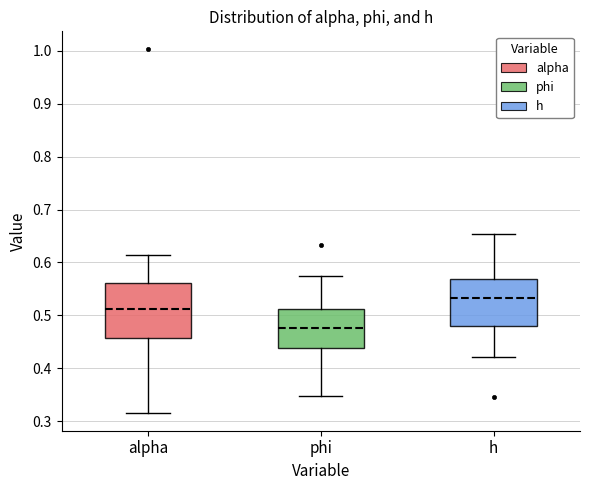

Reading left to right, read every box against the y-axis: the position of its median line, the range the box covers, and the ends of its whiskers. The values are not printed on the chart, so give them approximately, as read against the axis.

alpha: median 0.51, box 0.46 to 0.56, whiskers 0.32 to 0.61
phi: median 0.48, box 0.44 to 0.51, whiskers 0.35 to 0.57
h: median 0.53, box 0.48 to 0.57, whiskers 0.42 to 0.65